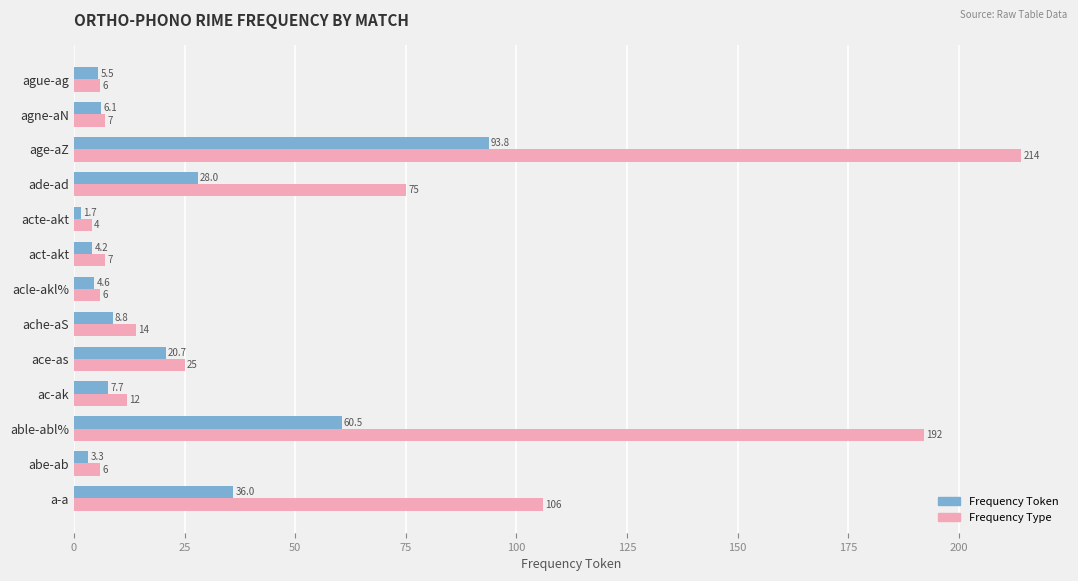

At how many categories does at least one series exceed 21?

5